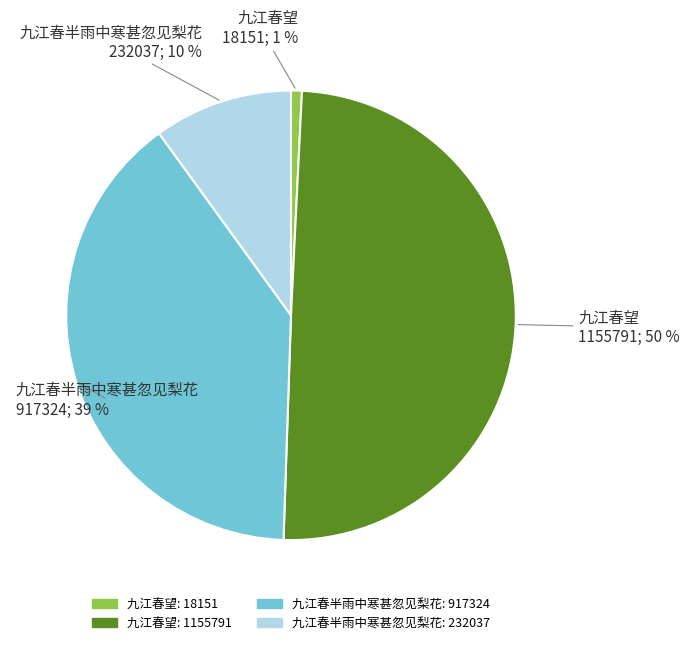

How many segments does this pie chart have?

4